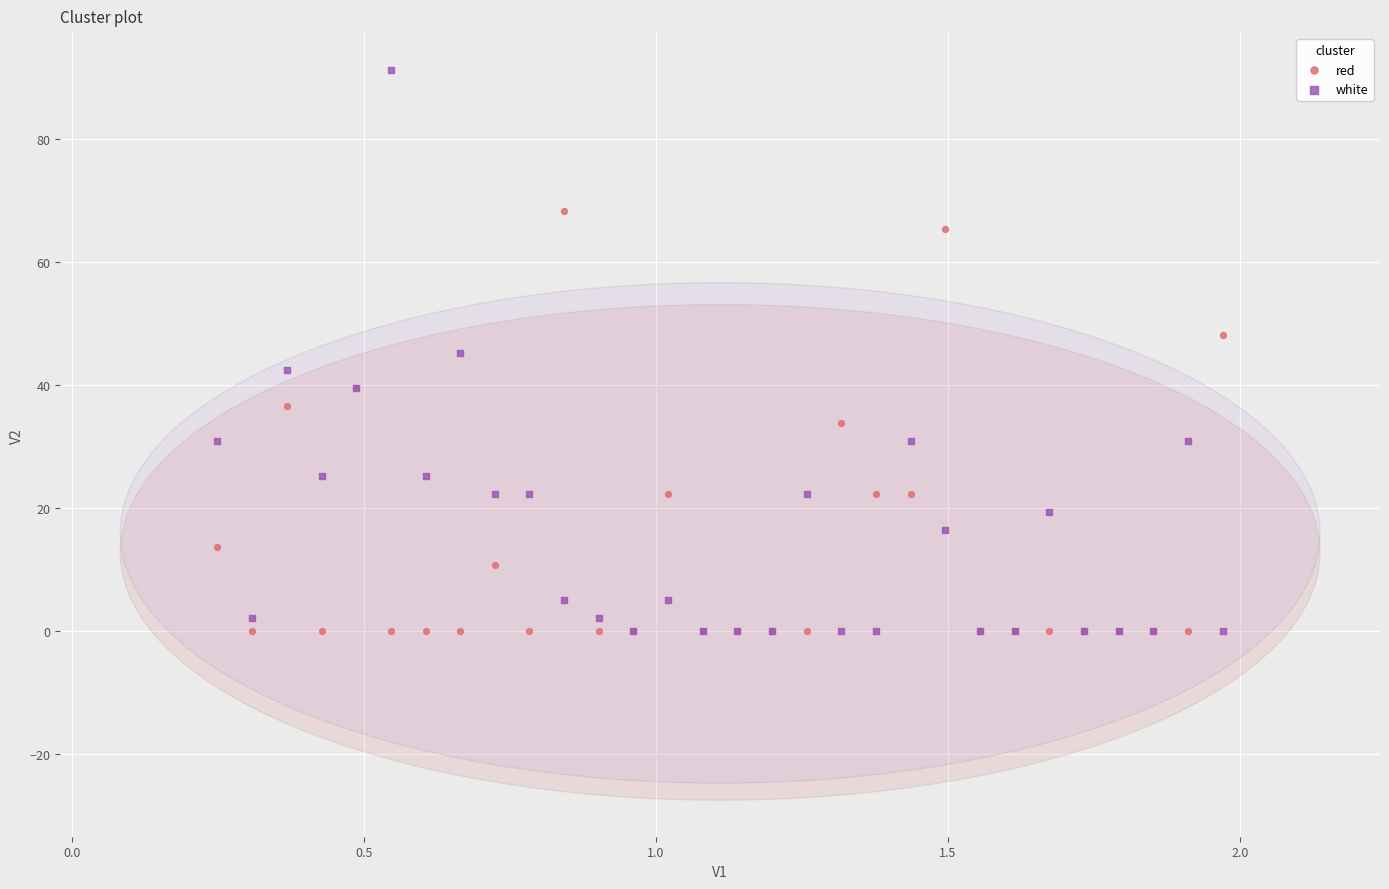

What are all the series names shown in the legend?

red, white